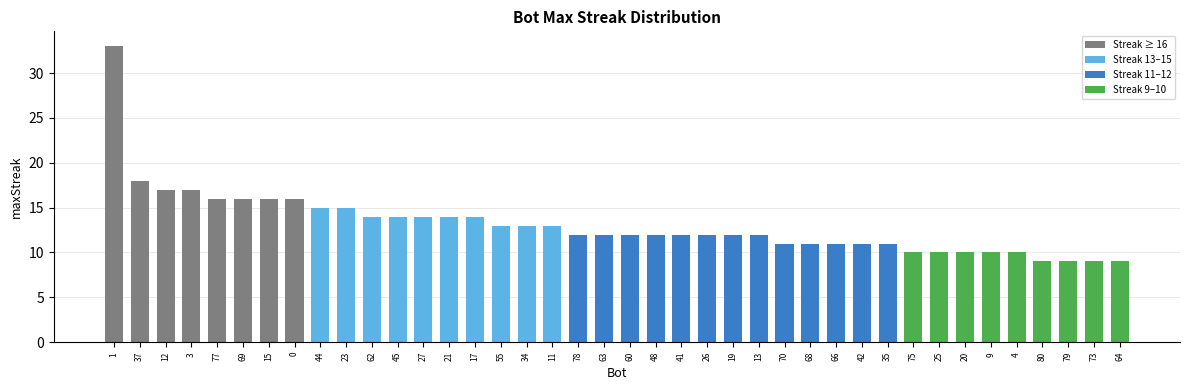

Reading right to left, extract all data points from this chart.

9	9	9	9	10	10	10	10	10	11	11	11	11	11	12	12	12	12	12	12	12	12	13	13	13	14	14	14	14	14	15	15	16	16	16	16	17	17	18	33